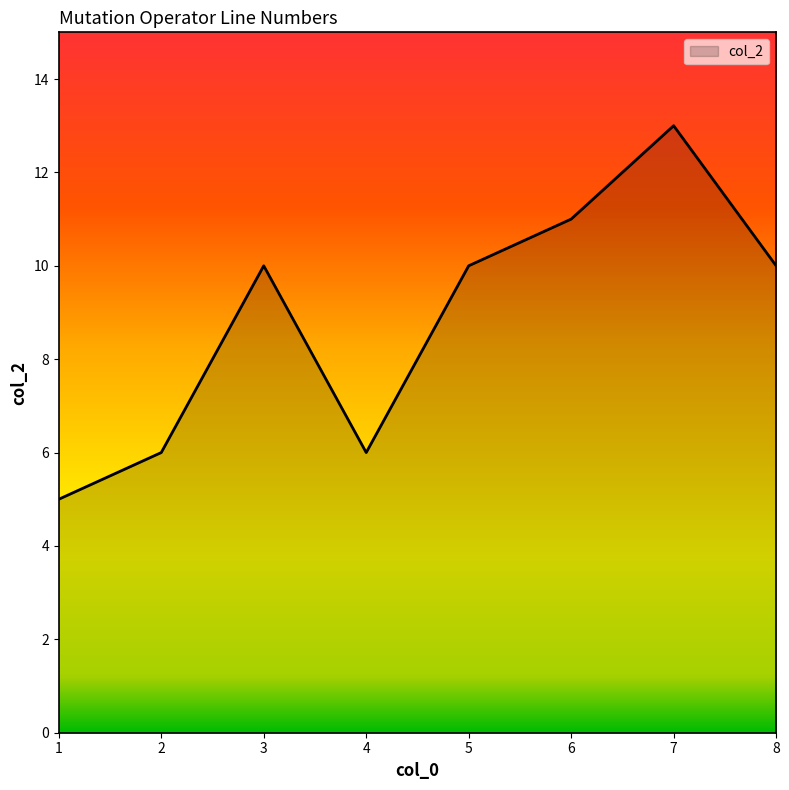

What is the maximum value shown in the chart?

13